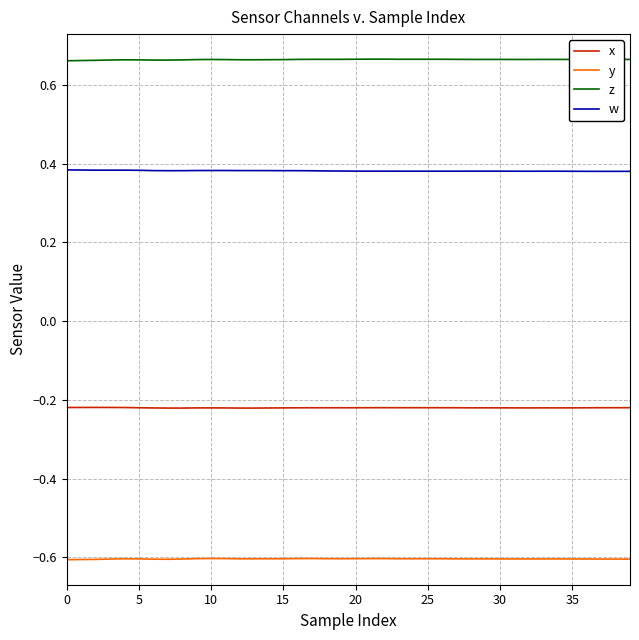

What is the average value of the y series?

-0.6